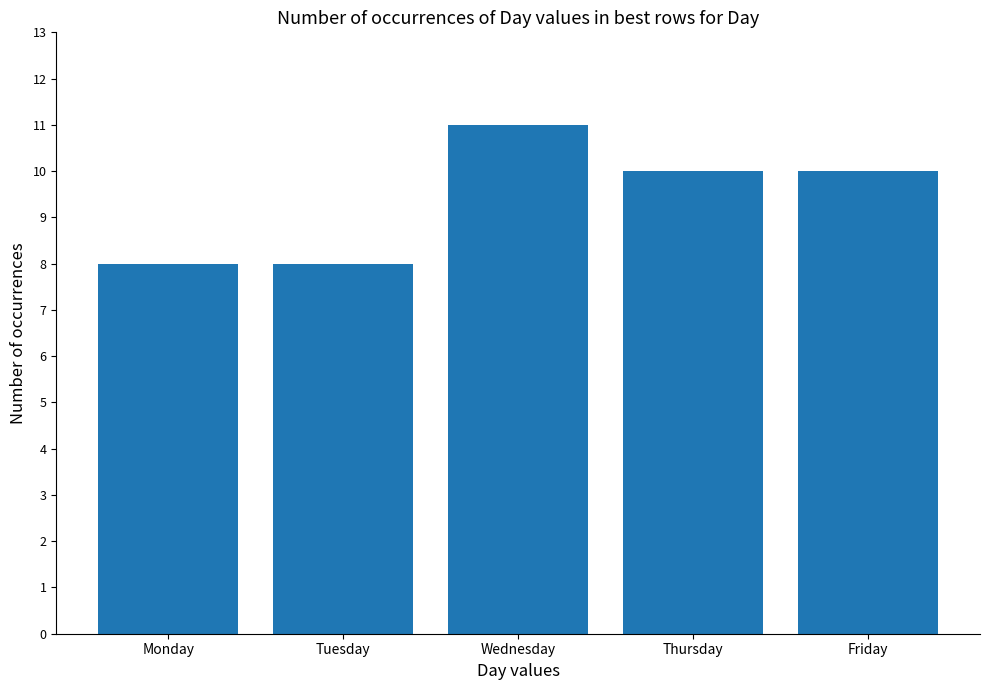

The chart shows a value of 8 at Tuesday. True or false?

True